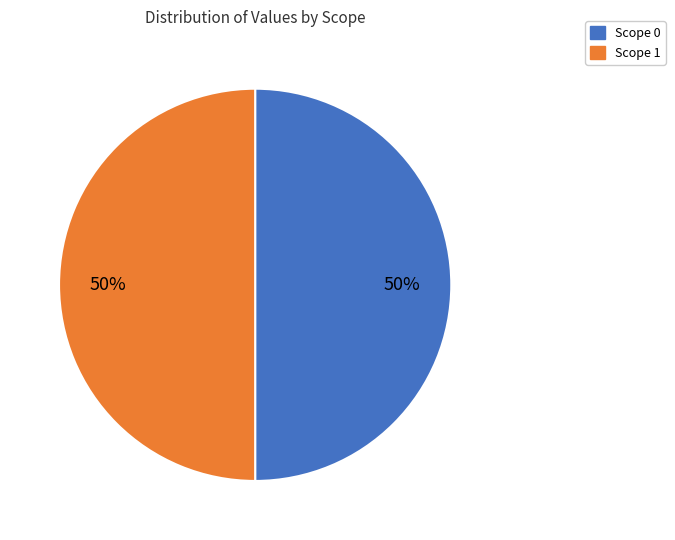

How many segments does this pie chart have?

2